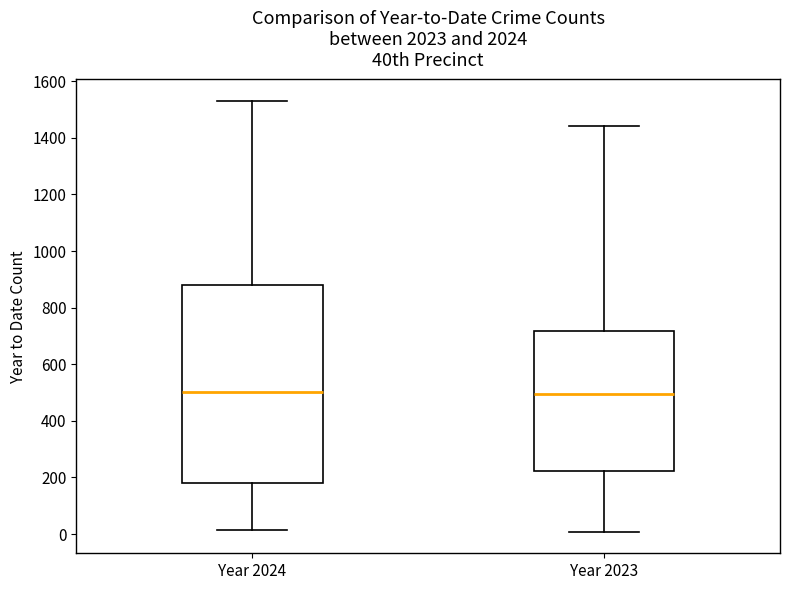

Reading left to right, read every box against the y-axis: the position of its median line, the range the box covers, and the ends of its whiskers. The values are not printed on the chart, so give them approximately, as read against the axis.

Year 2024: median 500, box 180 to 880, whiskers 20 to 1540
Year 2023: median 500, box 220 to 720, whiskers 0 to 1440